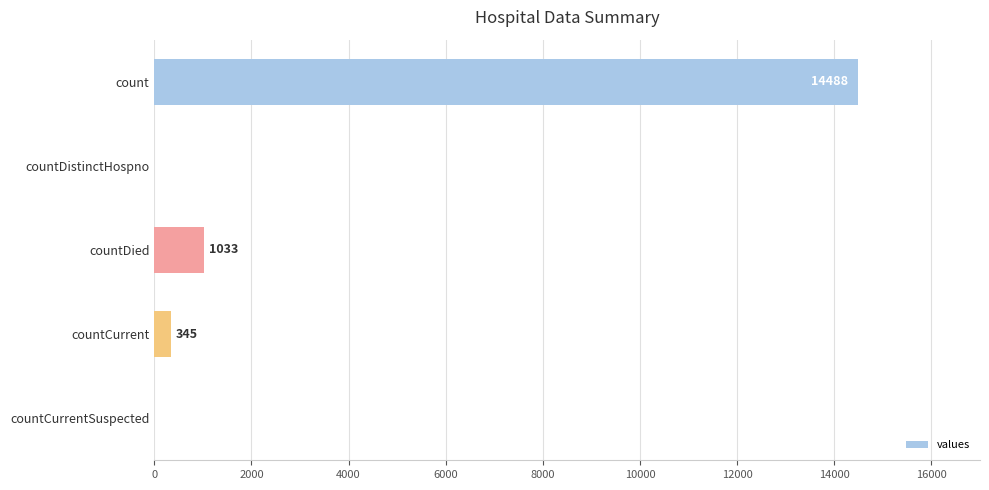

Which has a higher value, countDied or countCurrent?

countDied